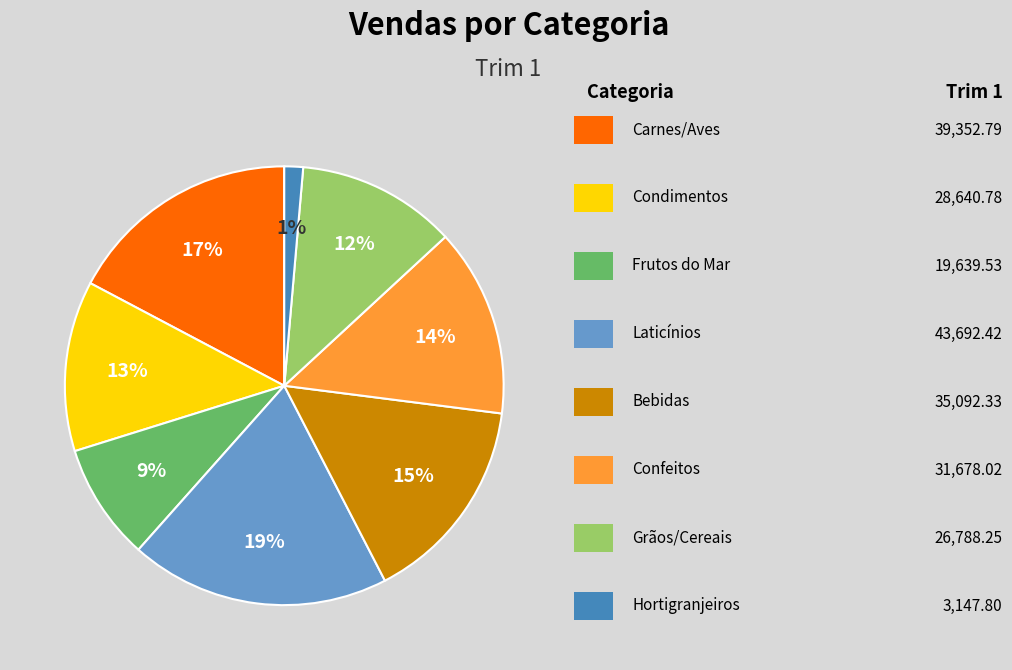

To the nearest percent, what is the difference between the largest and smallest slice percentages?

18%